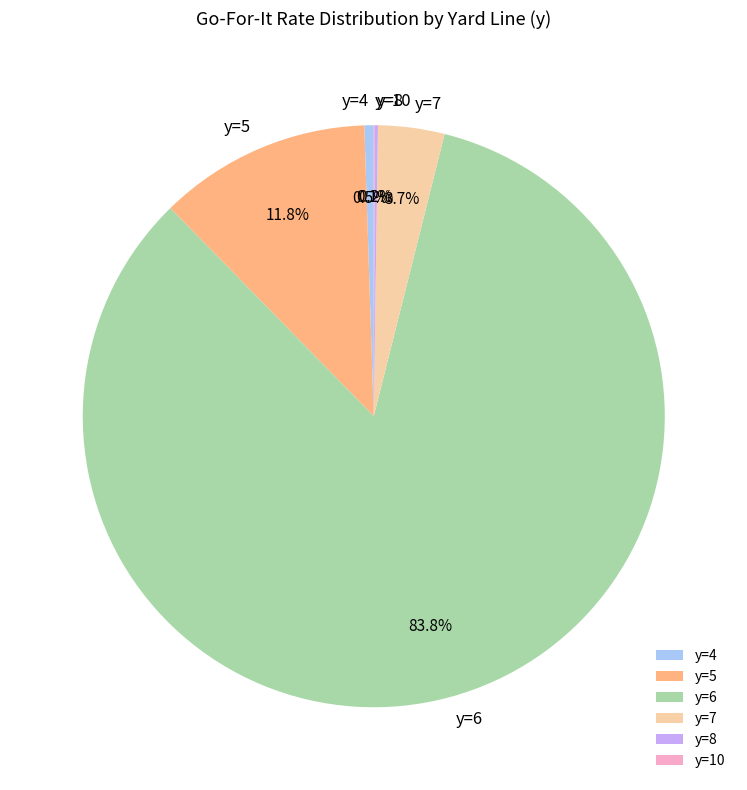

Combined, what portion of the pie is y=5 and y=7?

15.5%